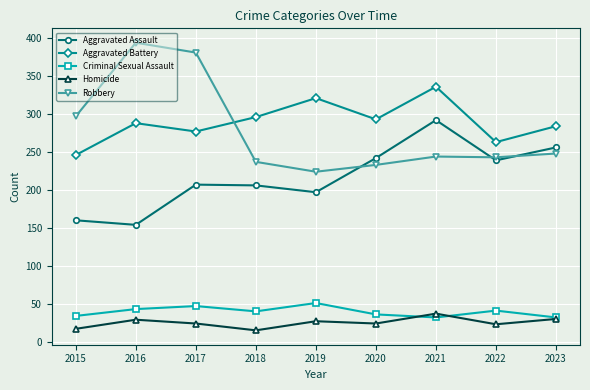

True or false: Aggravated Battery and Criminal Sexual Assault intersect in this chart.

False